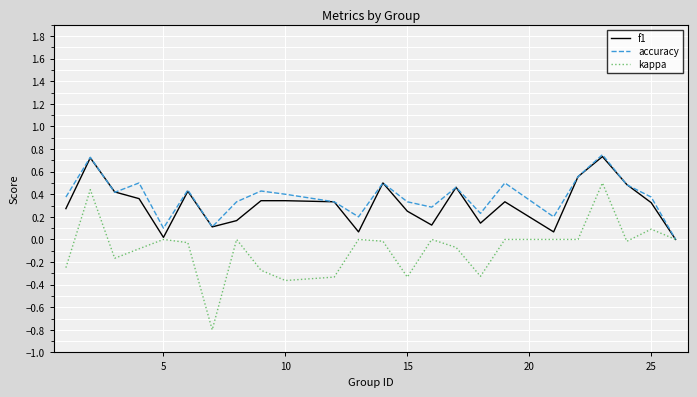

What is the smallest value displayed?

-0.8